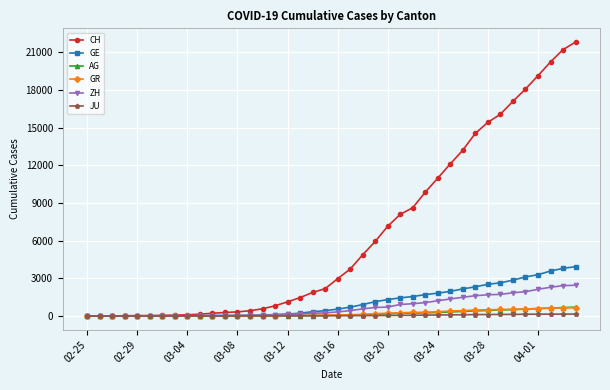

Which series has the largest total across all categories?

CH